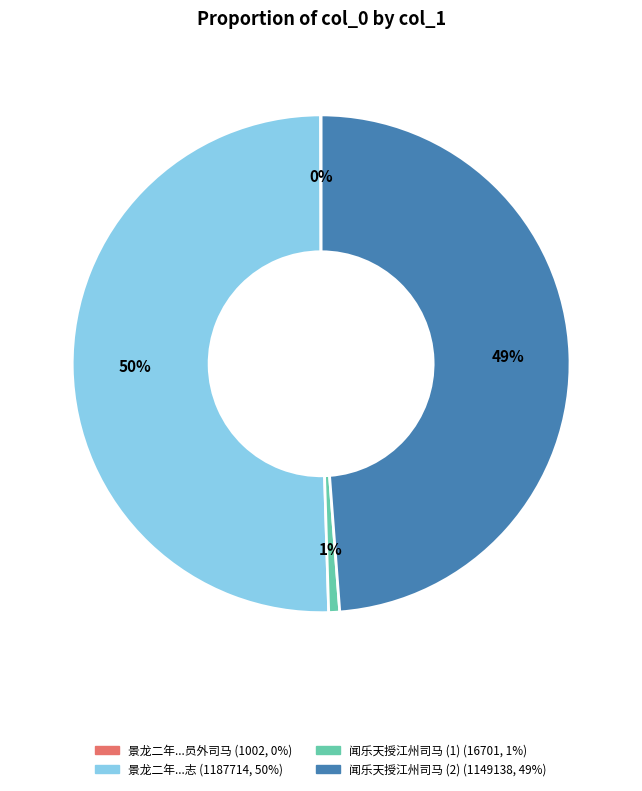

To the nearest percent, what is the difference between the largest and smallest slice percentages?

50%